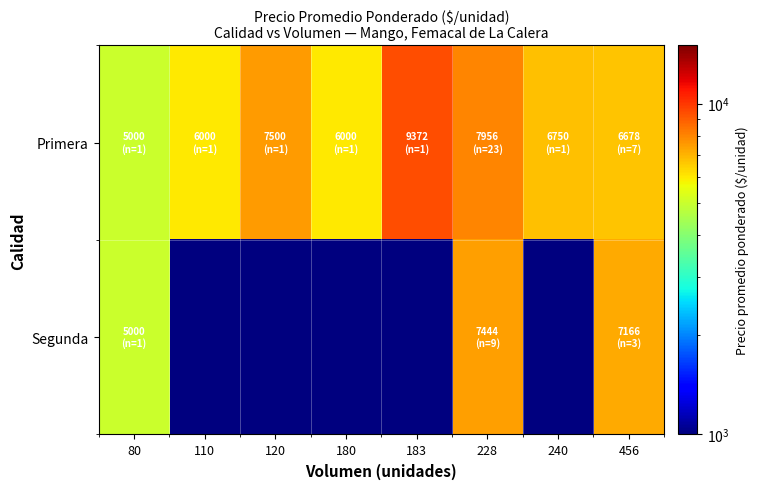

Between 180 and 183, which series saw the biggest shift?

Primera